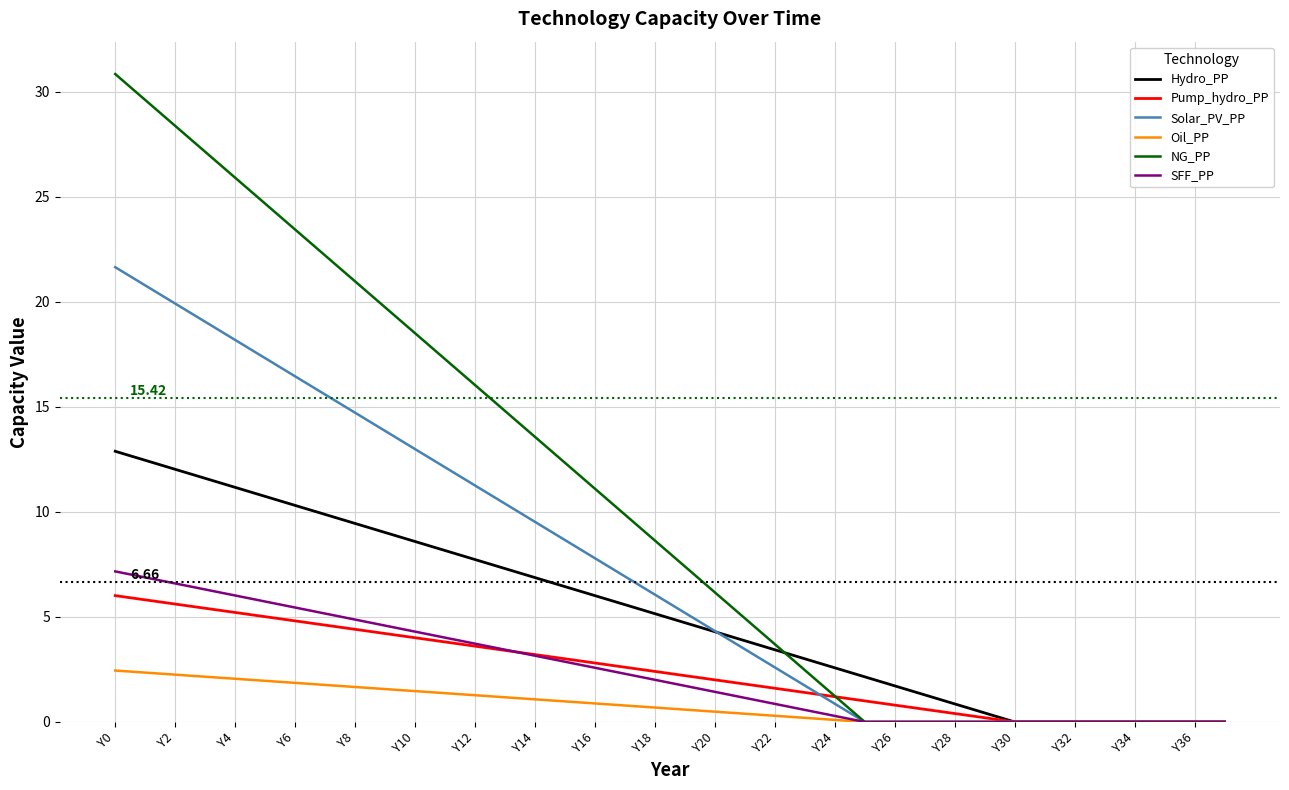

Which series has the largest total across all categories?

NG_PP